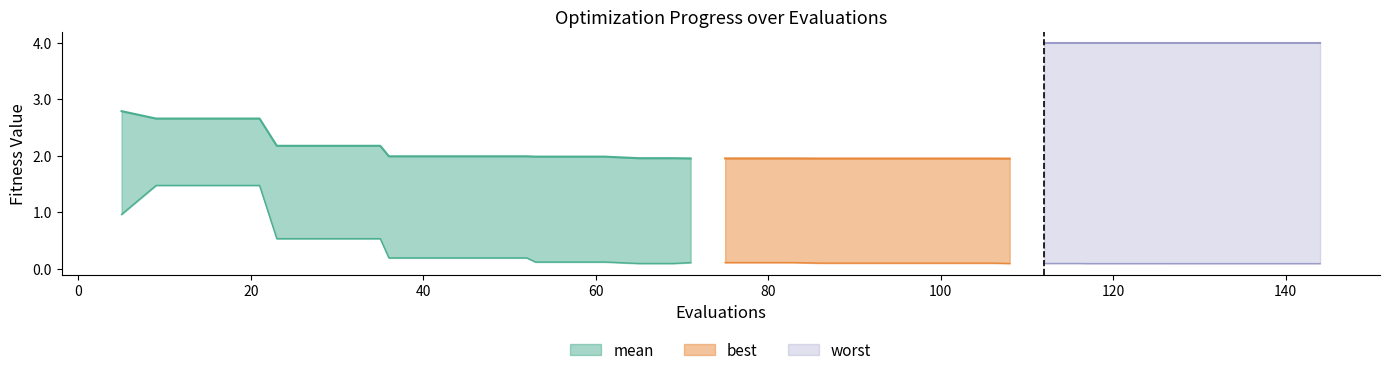

True or false: mean has more than 2 interior local peaks.

False